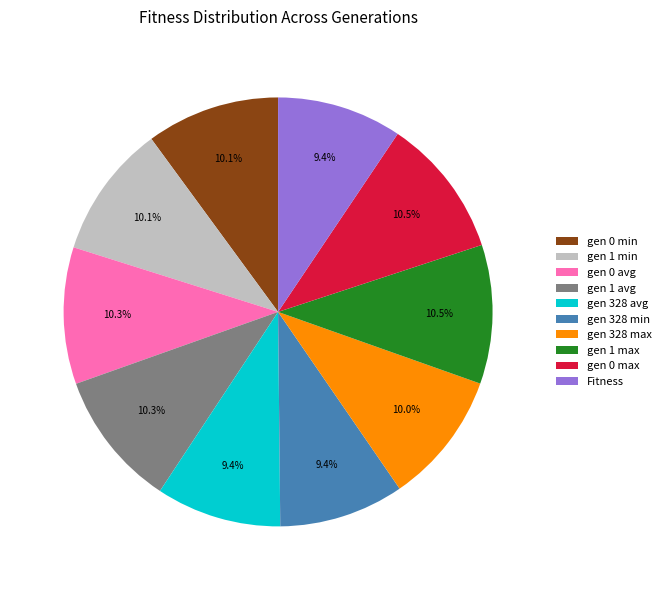

What is the ratio of the value at Fitness to the value at gen 328 min?

1.0